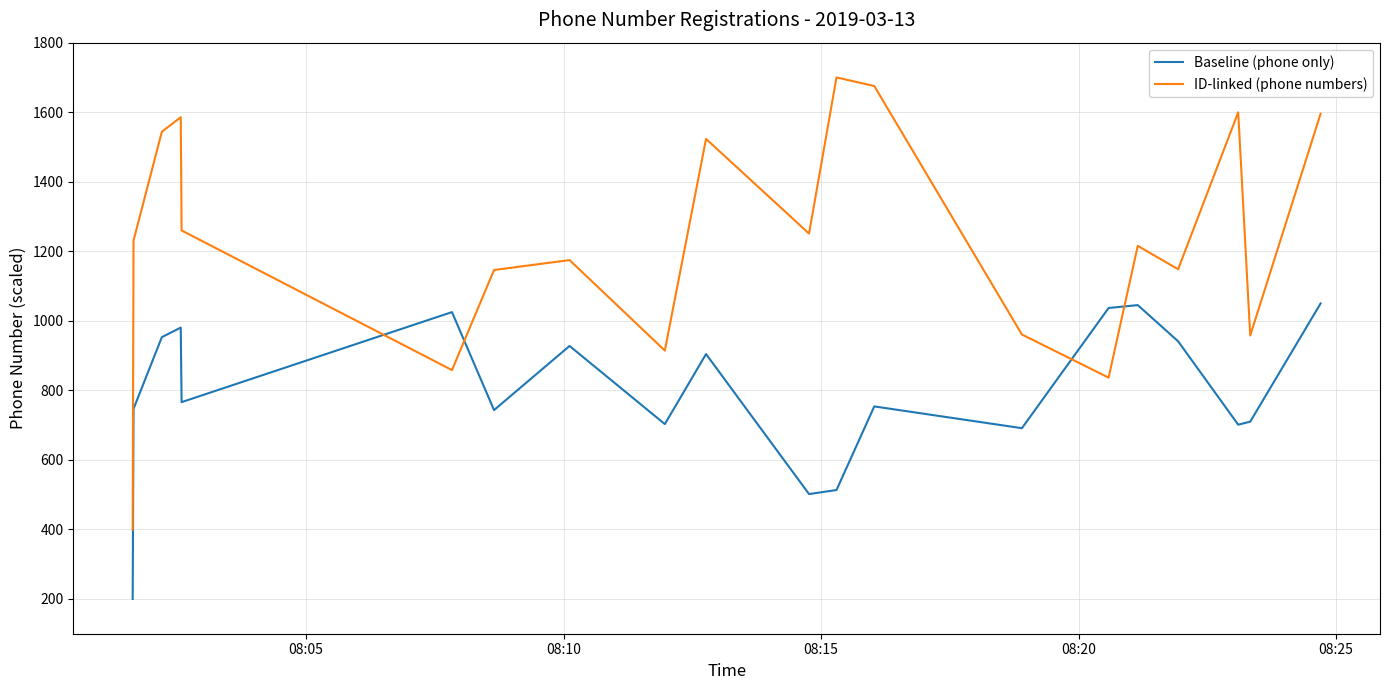

What is the difference between the second highest and minimum values in the Baseline (phone only) series?

845.2